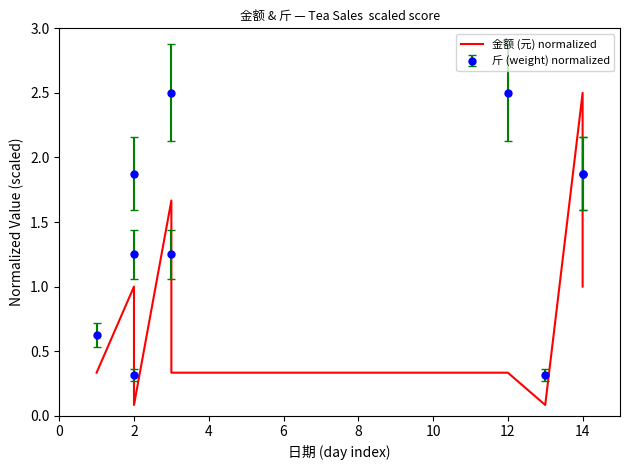

Does the chart display data point markers on the line(s)?

No